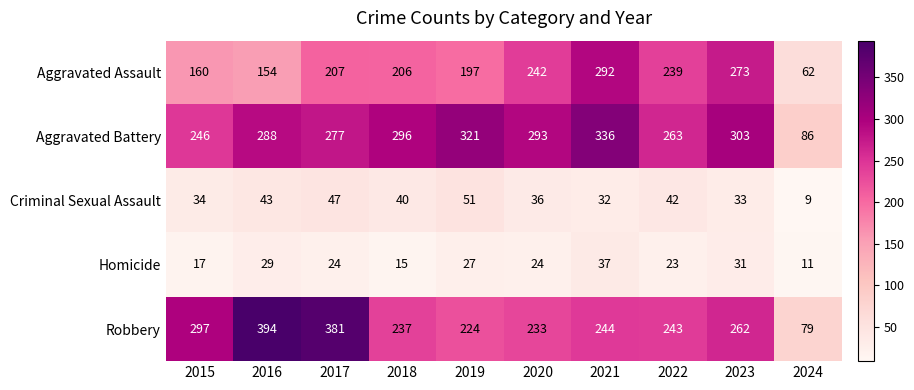

What is the minimum value for Homicide?

11